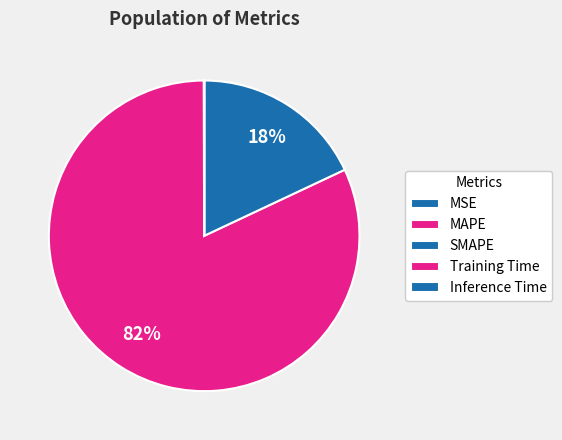

Does any single category account for the majority?

Yes